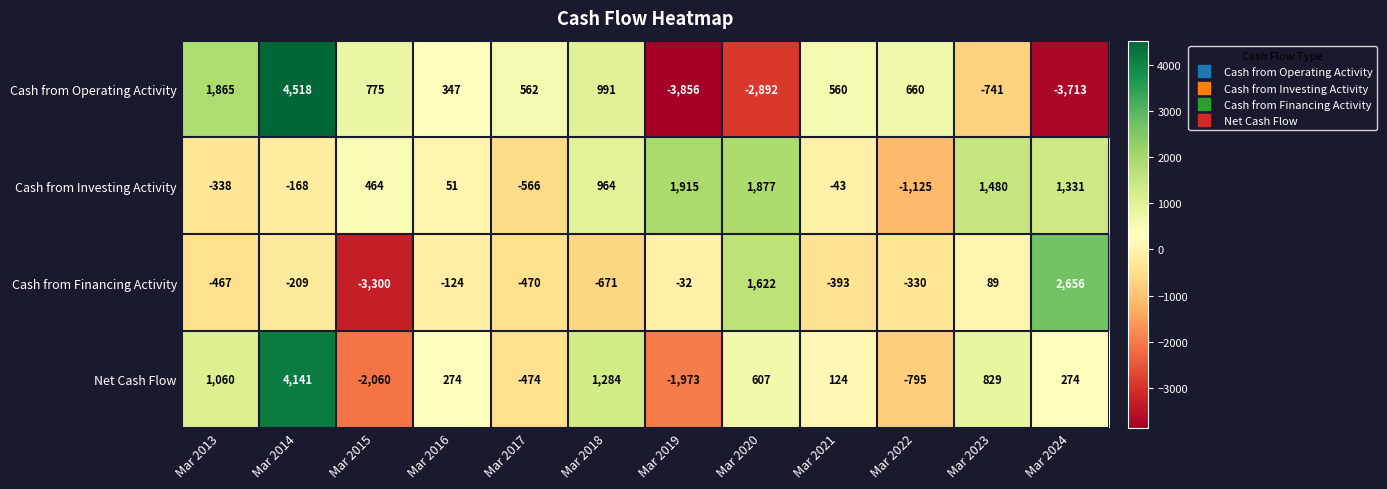

What is the minimum value shown in the chart?

-3856